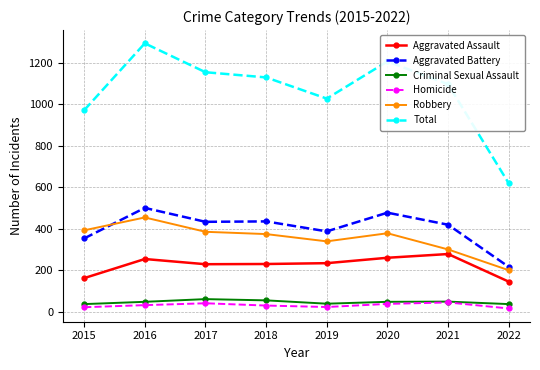

Which series changed the most between 2017 and 2019?

Total